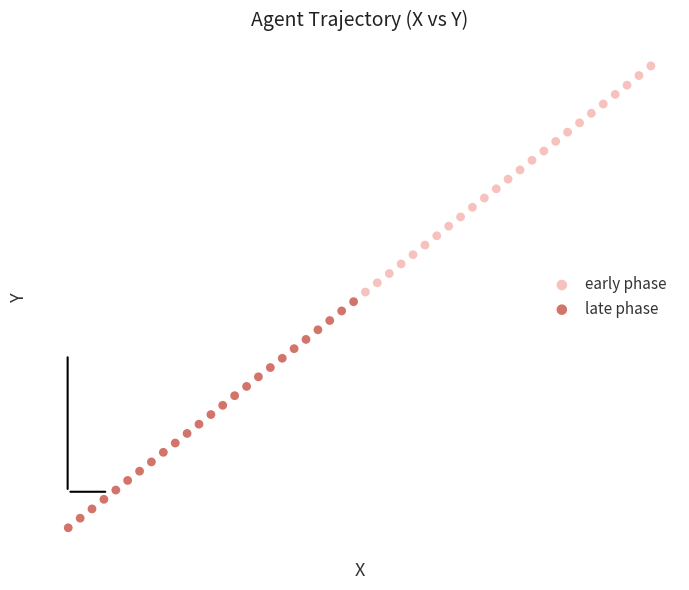

Which series contains the lowest Y value?

late phase